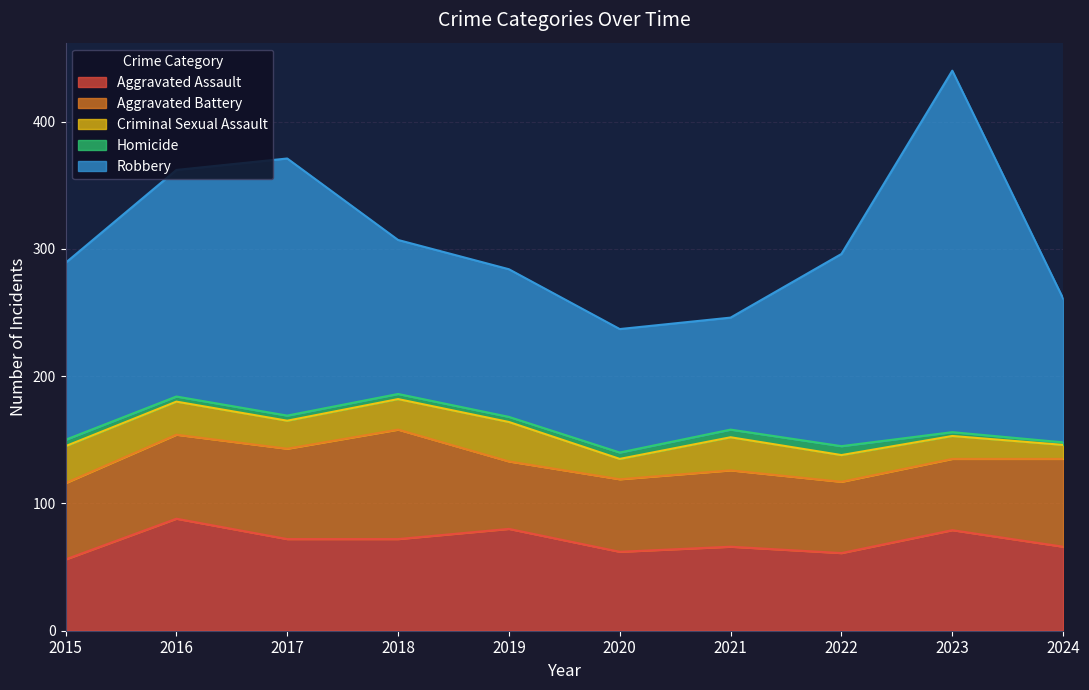

True or false: Robbery and Aggravated Battery cross at least once.

False